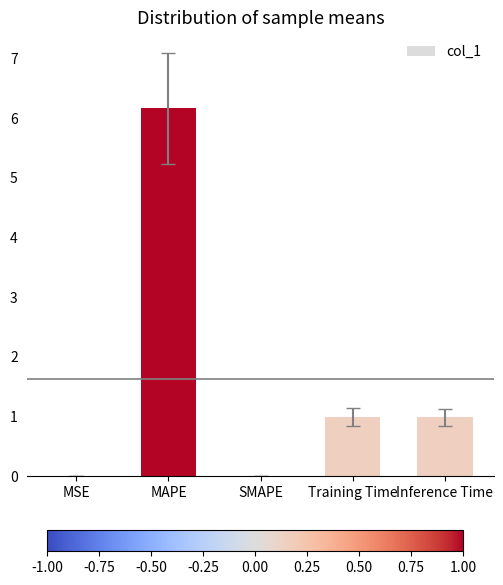

True or false: the data shows 0.0 at MSE.

True